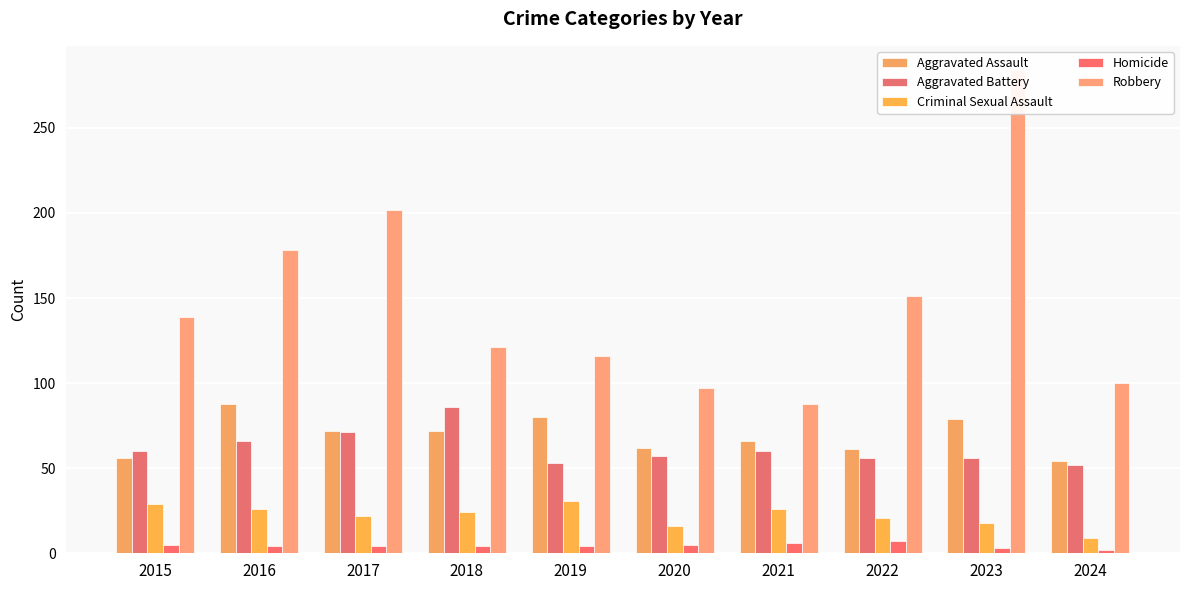

At which category is the sum across all series the highest?

2023